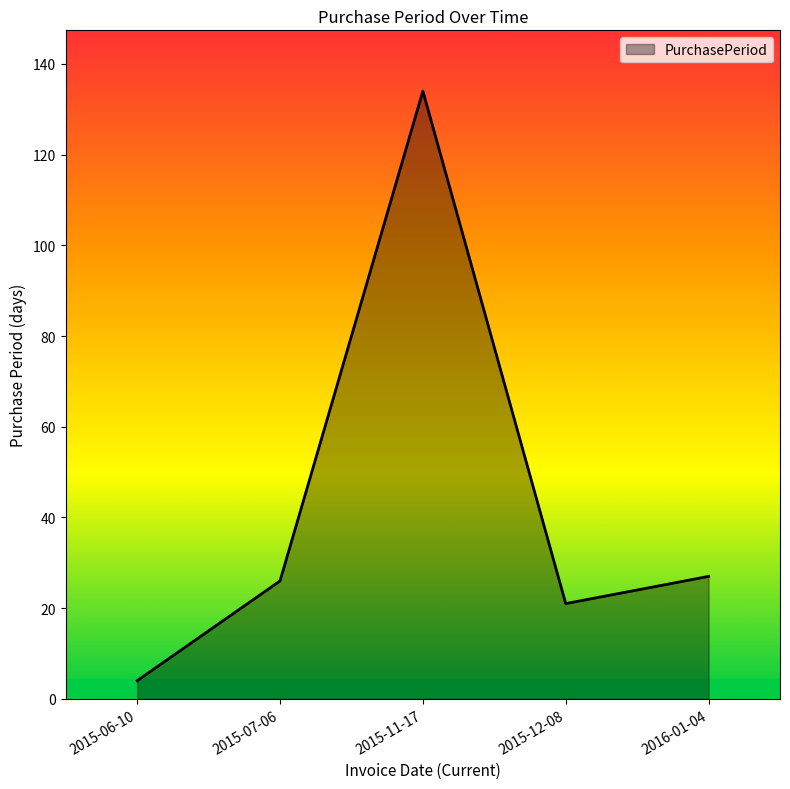

What is the difference between the second highest and second lowest values?

6